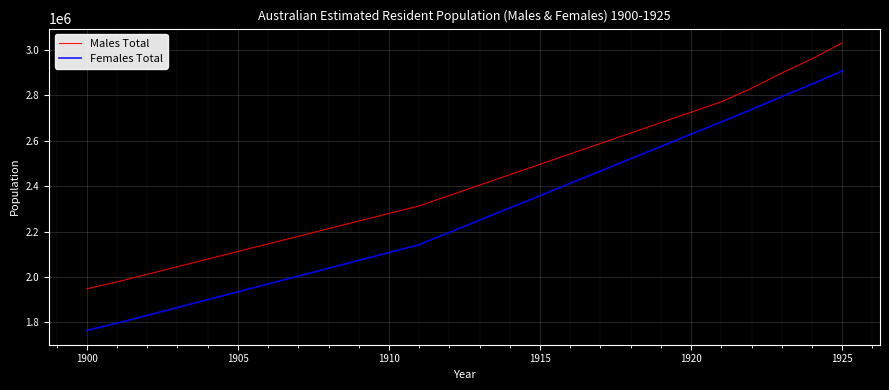

Reading left to right, transcribe all the data shown in this chart.

Males Total: 1947463.7	1977928.0	2011438.7	2044949.4	2078460.1	2111970.8	2145481.5	2178992.2	2212502.9	2246013.6	2279524.3	2313035.0	2358921.5	2404808.0	2450694.5	2496581.0	2542467.5	2588354.0	2634240.5	2680127.0	2726013.5	2771900.0	2831500.0	2898800.0	2961500.0	3031100.0
Females Total: 1764409.5	1795873.0	1830482.7	1865092.4	1899702.1	1934311.8	1968921.5	2003531.2	2038140.9	2072750.6	2107360.3	2141970.0	2196093.0	2250216.0	2304339.0	2358462.0	2412585.0	2466708.0	2520831.0	2574954.0	2629077.0	2683200.0	2738400.0	2794600.0	2849700.0	2908100.0